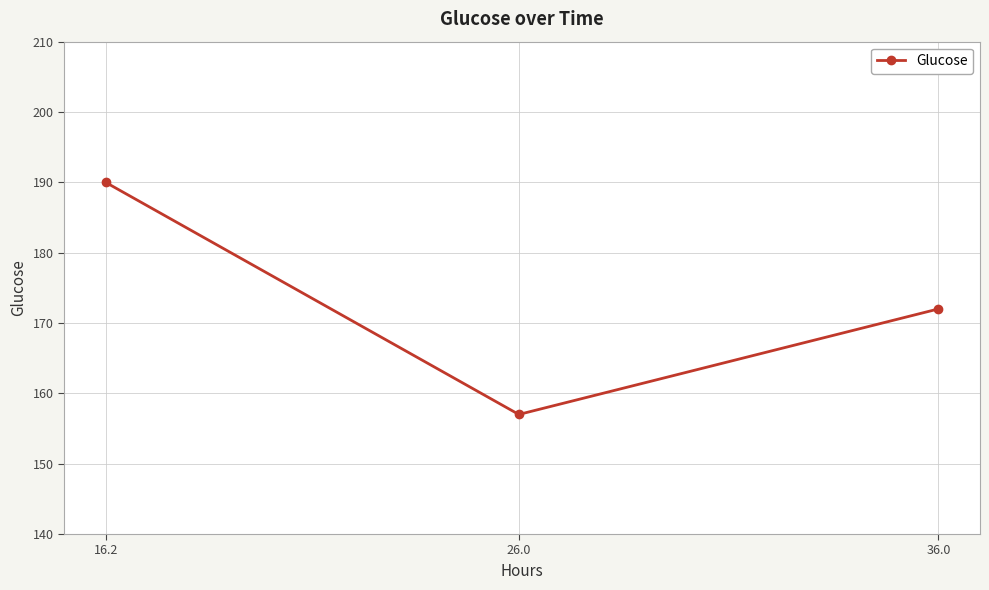

What is the label of the 2nd point from the right?

26.0